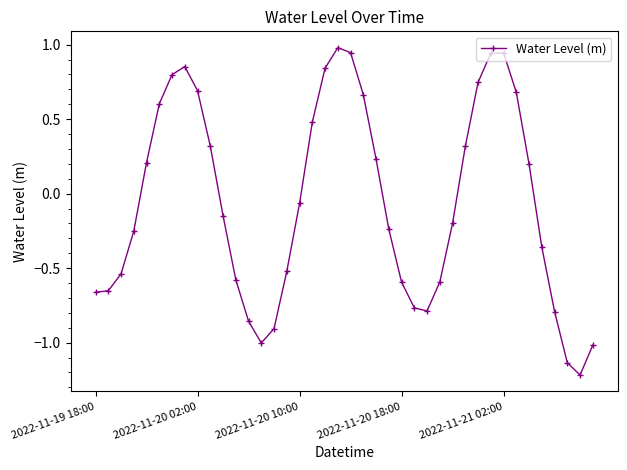

What is the difference between the maximum and minimum values?

2.2